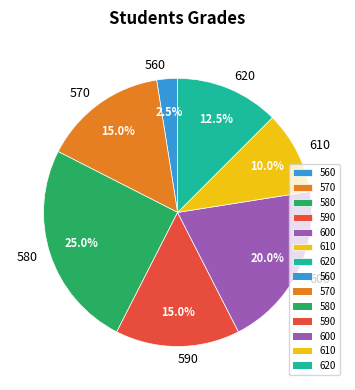

Is 580 the majority of the pie?

No